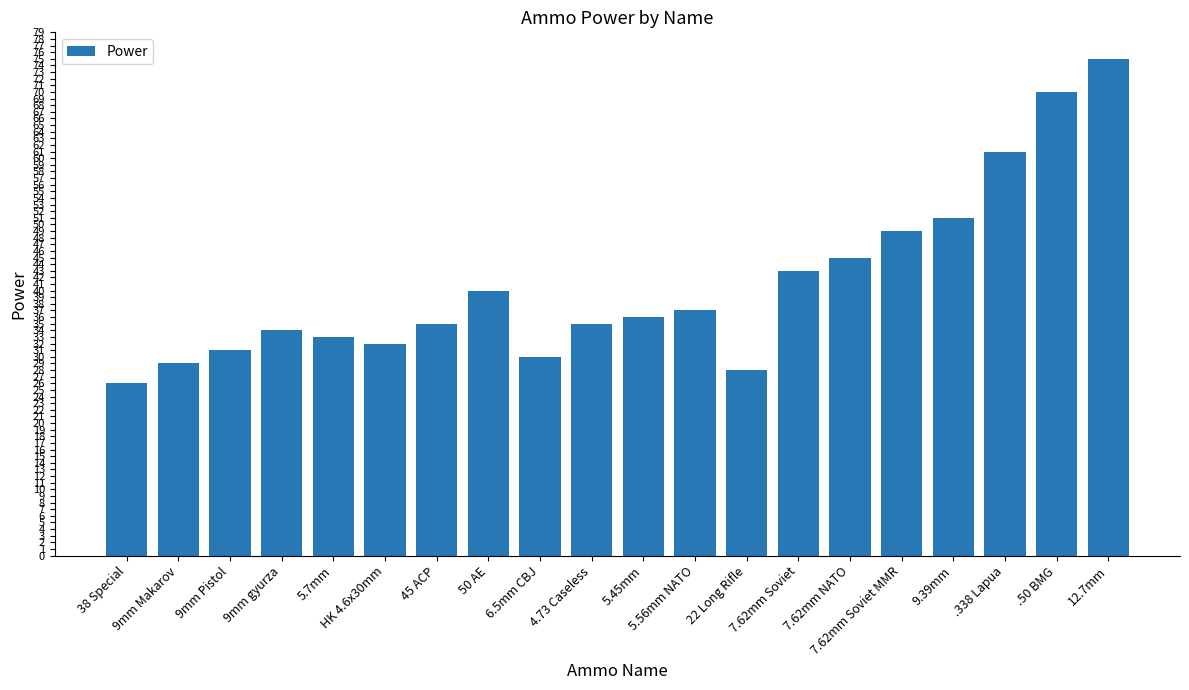

What is the minimum value shown in the chart?

26